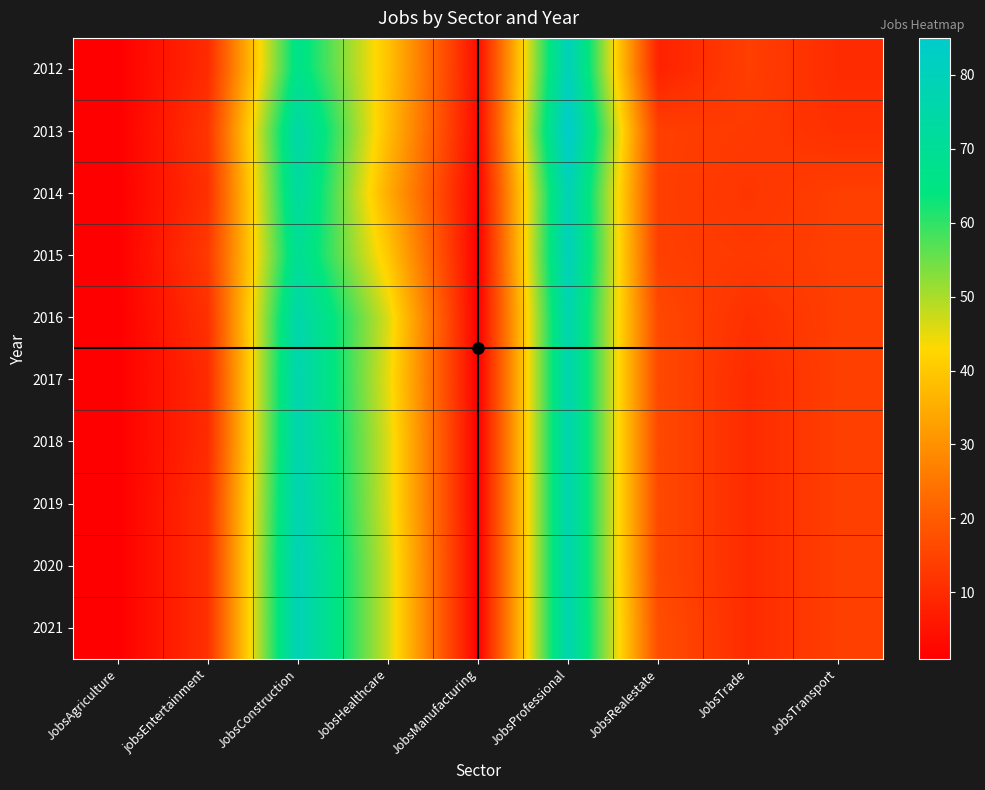

What is the spread (max minus min) of values at jobsEntertainment?

3